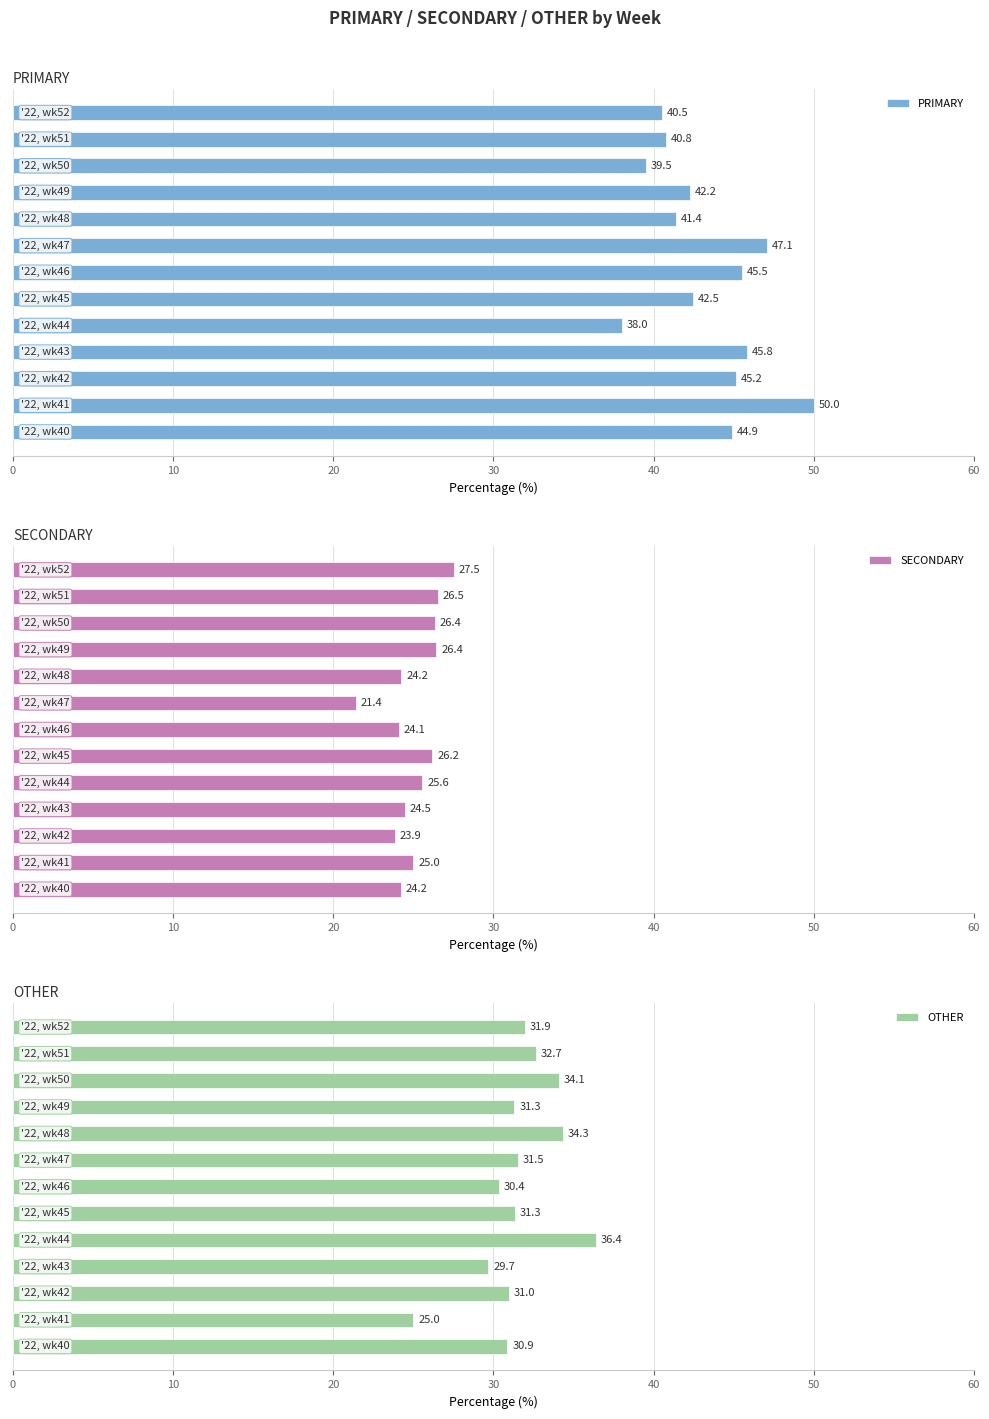

What is the average value of the PRIMARY series?

43.4